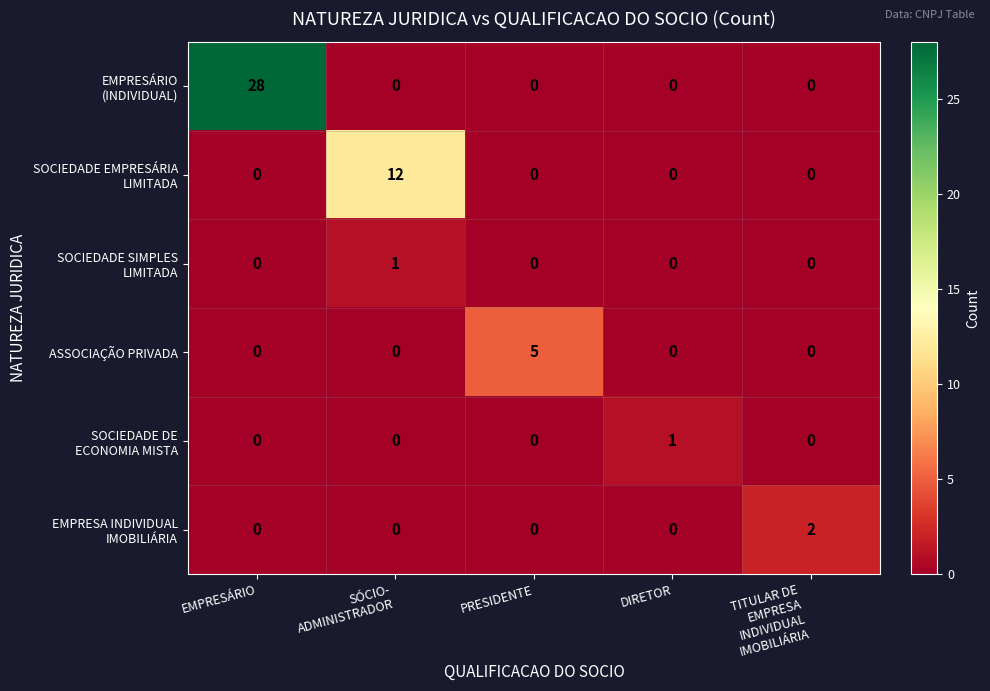

What is the total value across all series at PRESIDENTE?

5